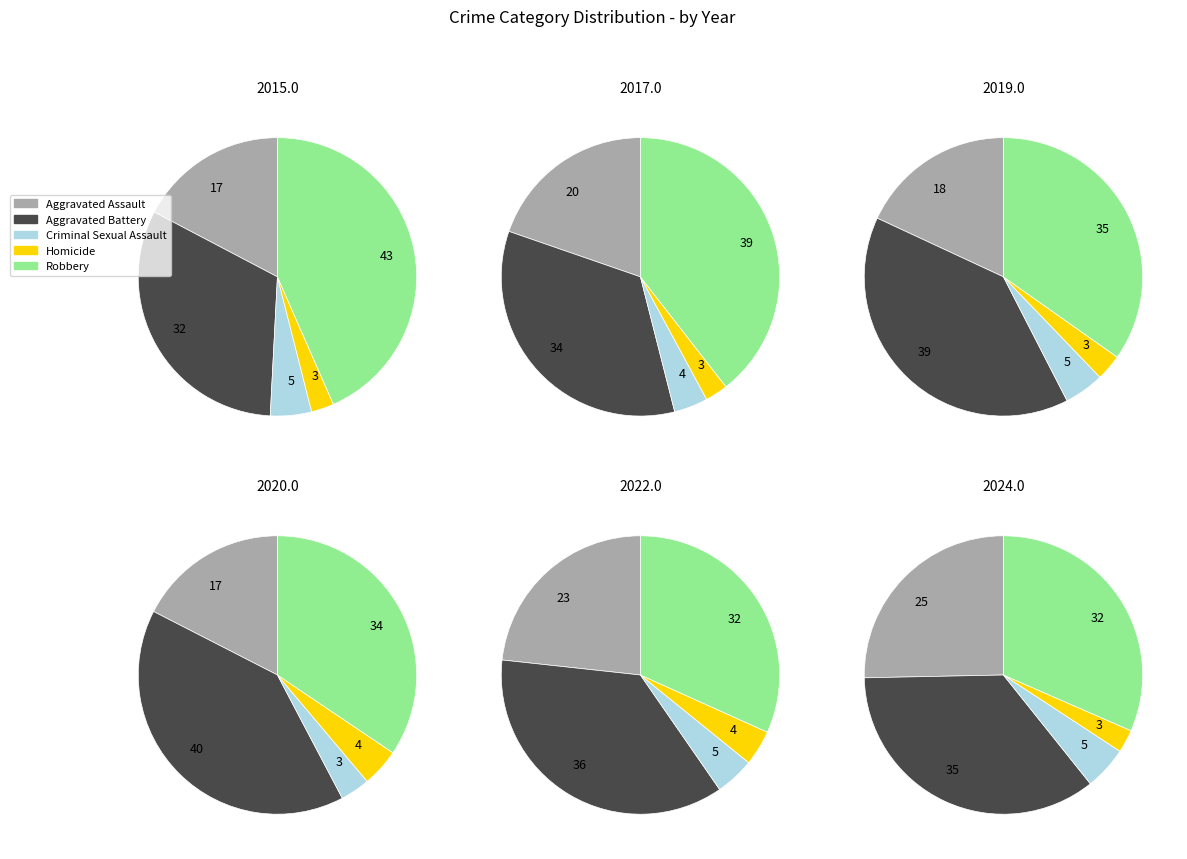

To the nearest percent, what percentage of the pie is 8?

9%